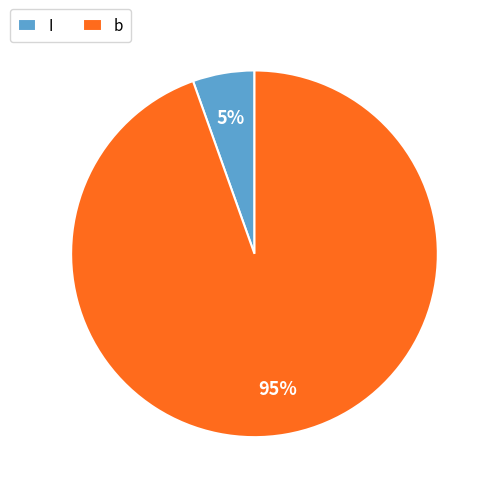

Is there a majority slice in this chart?

Yes